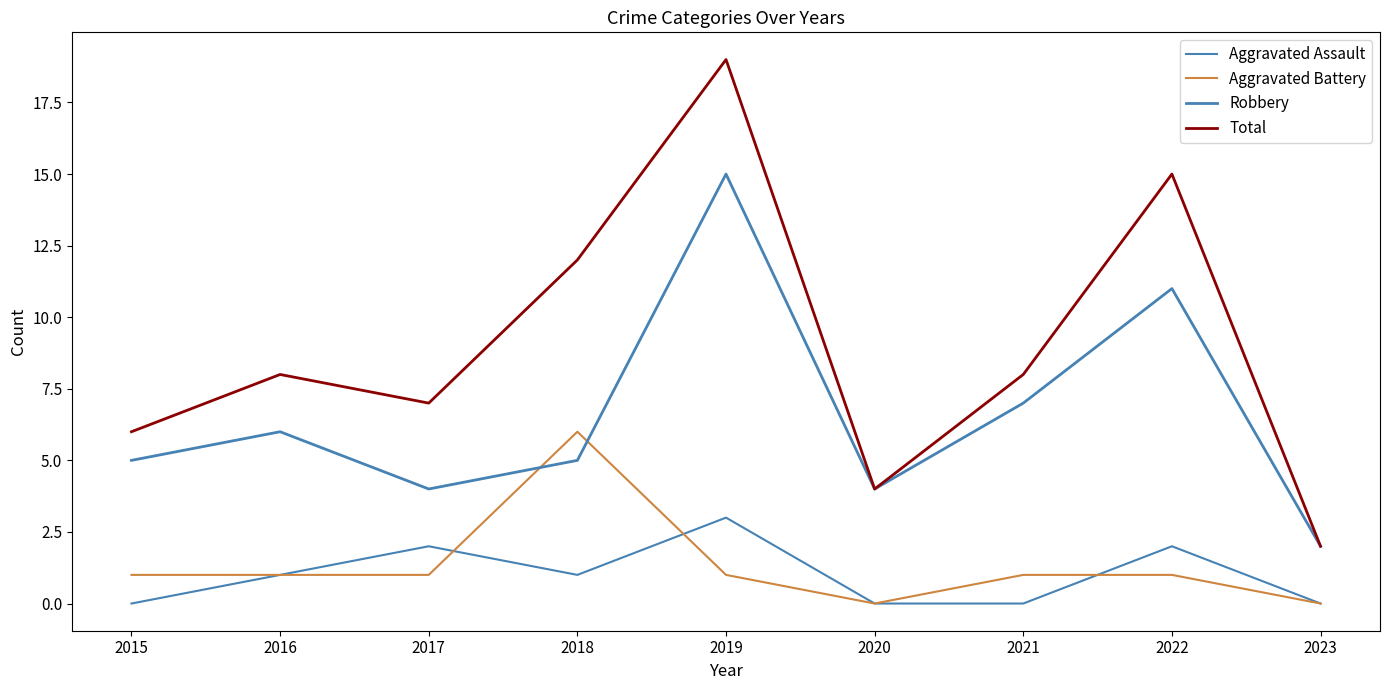

True or false: Aggravated Assault and Total intersect in this chart.

False